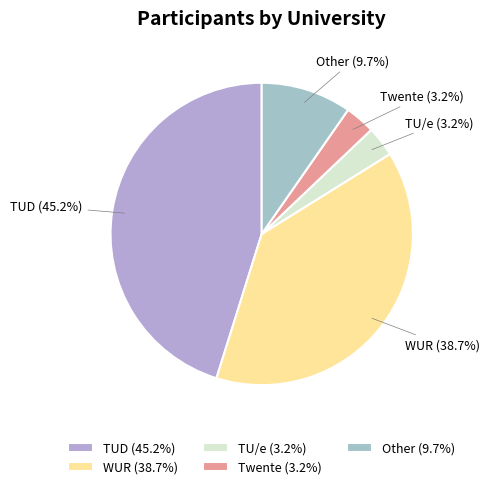

How many slices are in this pie chart?

5